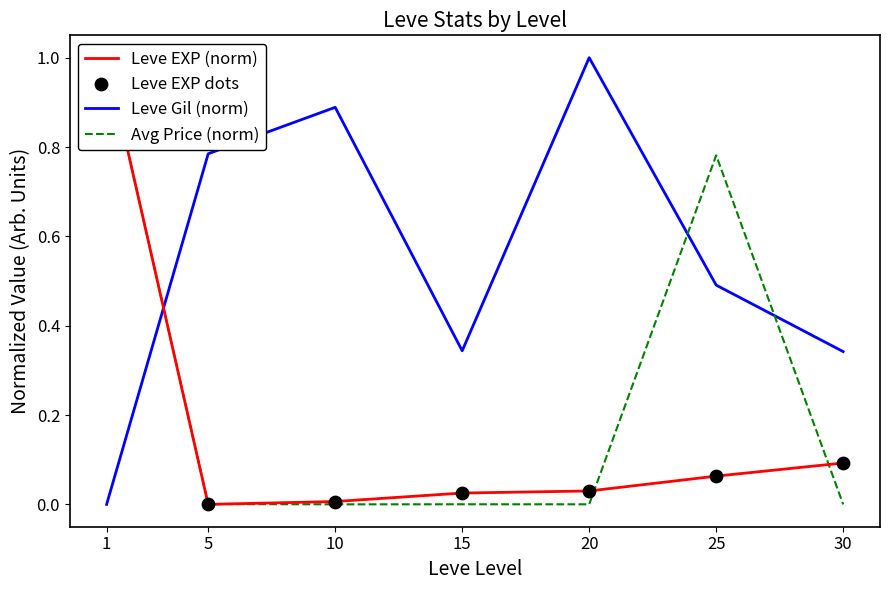

Which series reaches the maximum Y coordinate?

Leve EXP (norm)